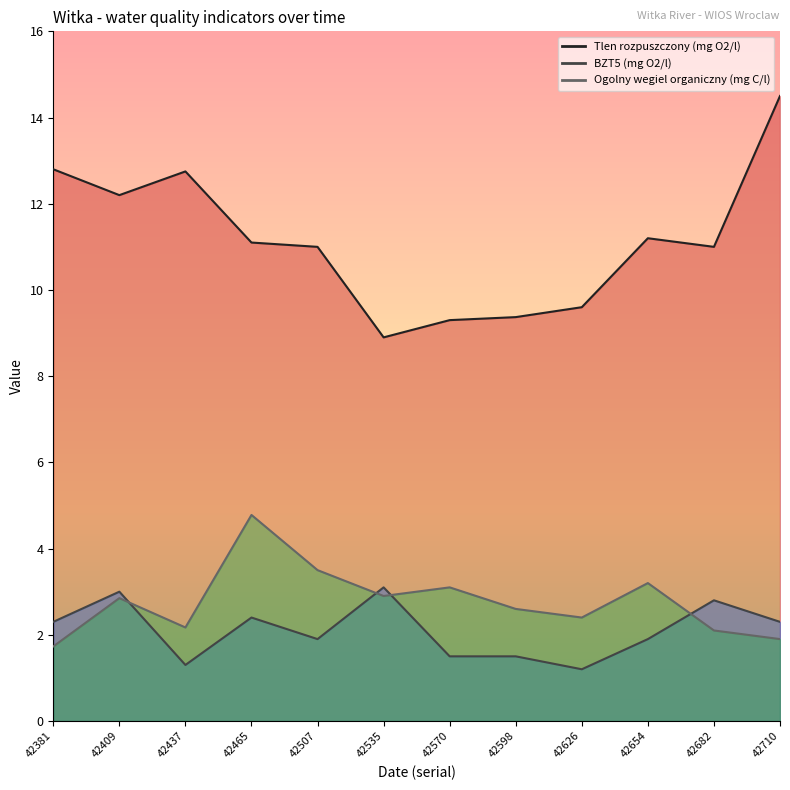

What is the average value of the BZT5 (mg O2/l) series?

2.1